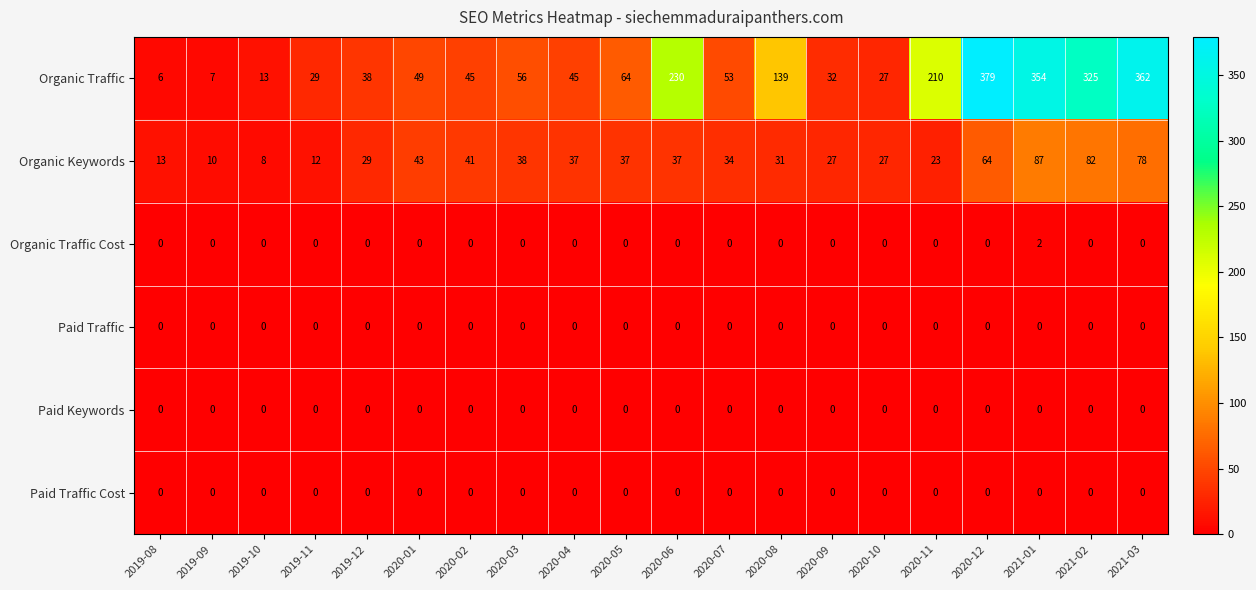

Between 2020-01 and 2020-11, which series saw the biggest shift?

Organic Traffic